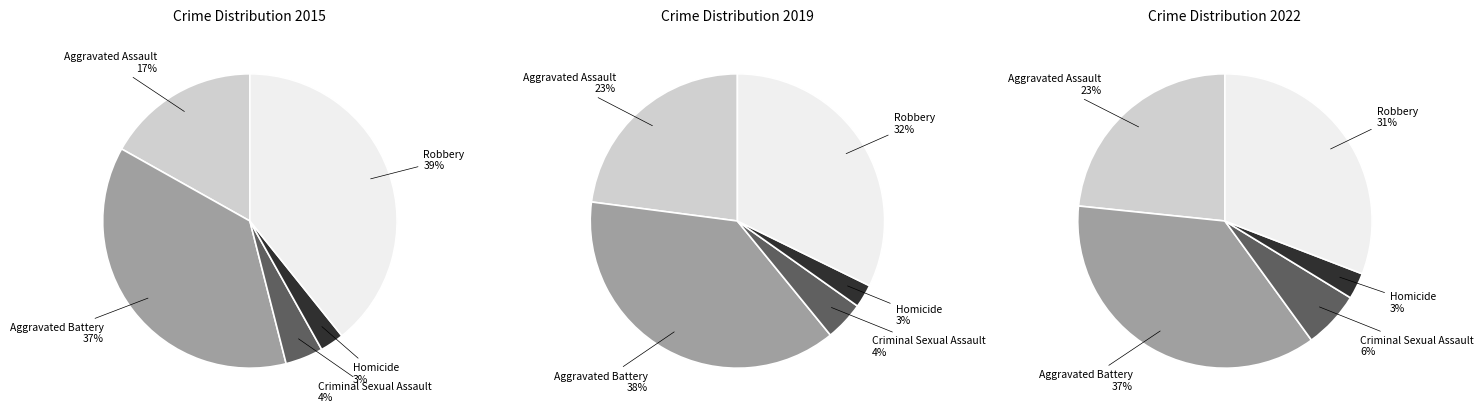

What portion of the pie excludes Aggravated Assault?

83.1%